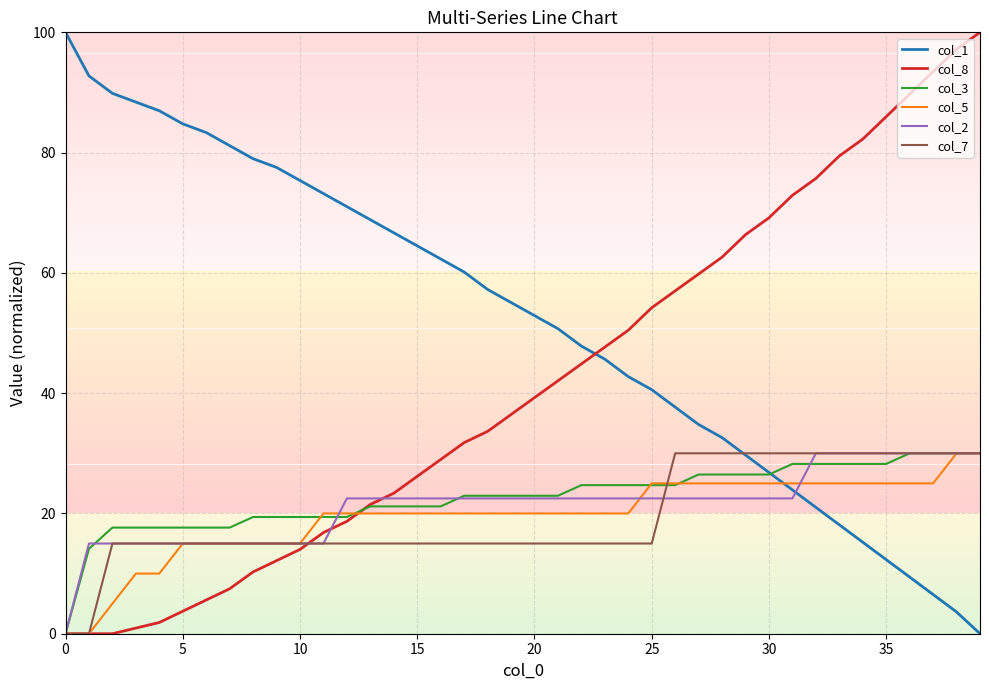

Is this an area chart (filled region under the line)?

No